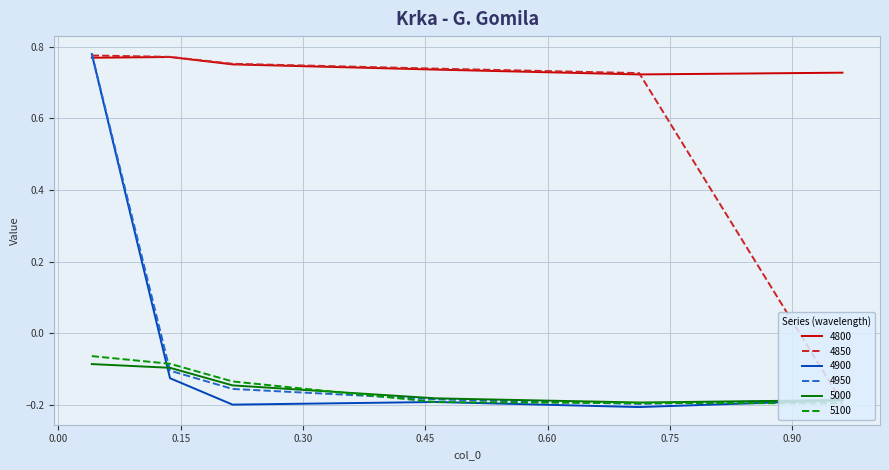

True or false: 5100 and 4800 intersect in this chart.

False